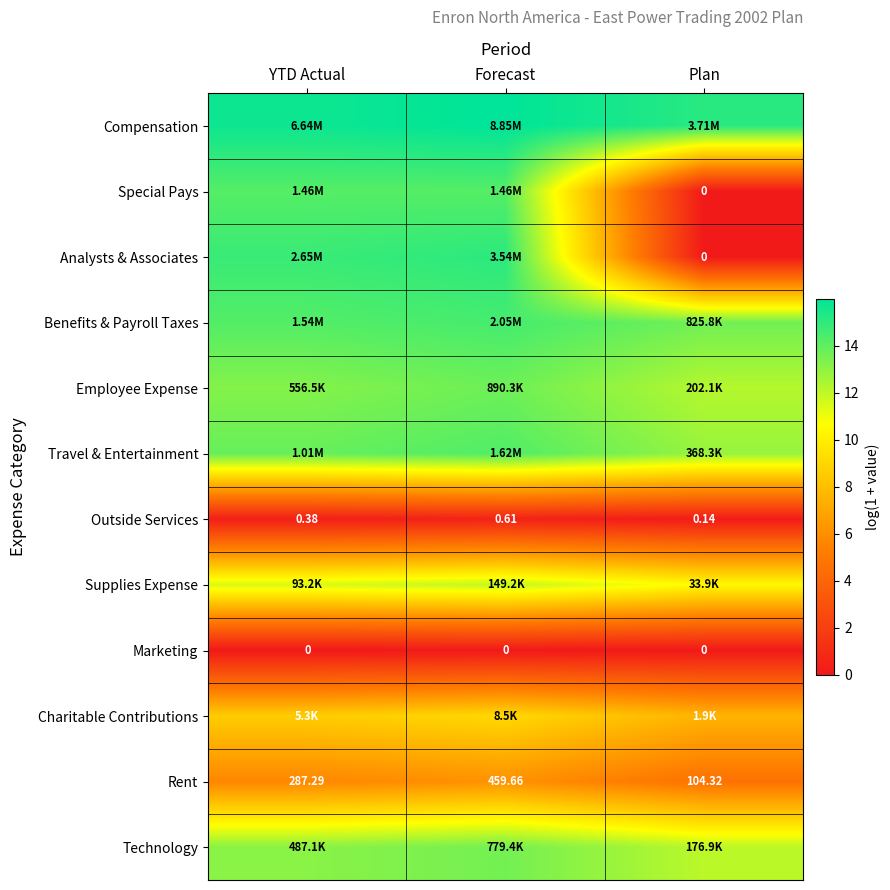

What is the difference between the Outside Services values at Forecast and YTD Actual?

0.2